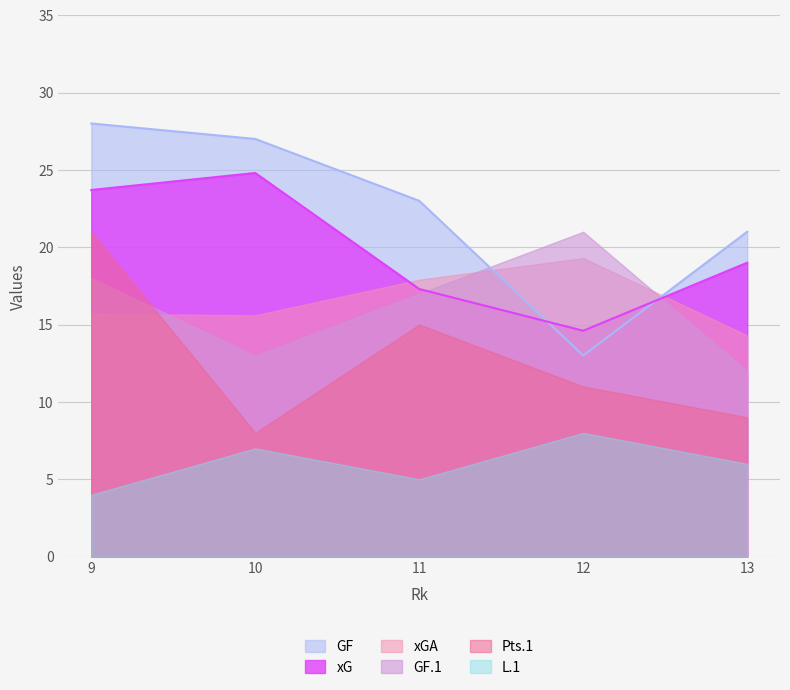

Rank the series at 10 from highest to lowest value.

GF, xG, xGA, GF.1, Pts.1, L.1